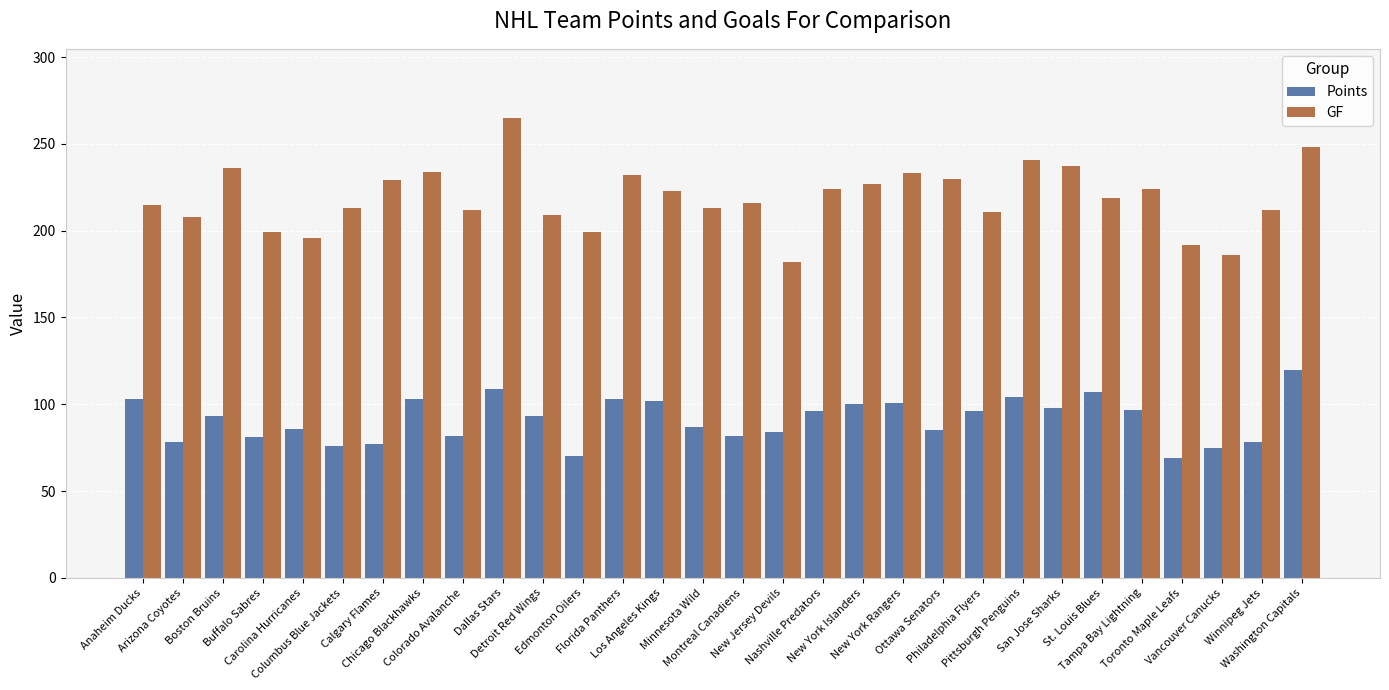

Rank the series by their average value, from highest to lowest.

GF, Points